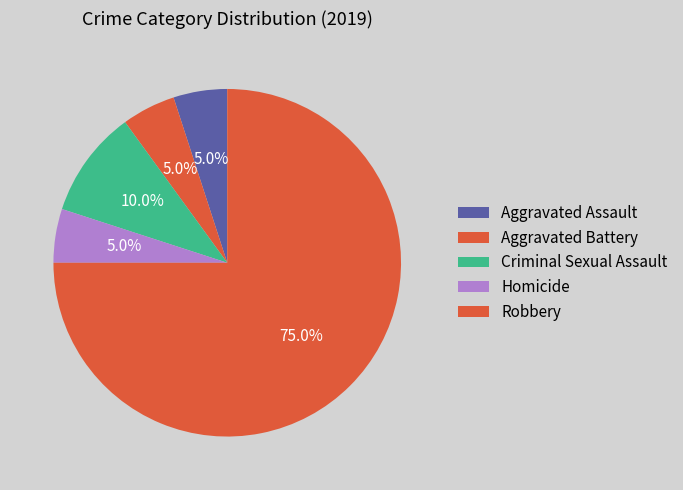

Count the number of slices in the pie.

5